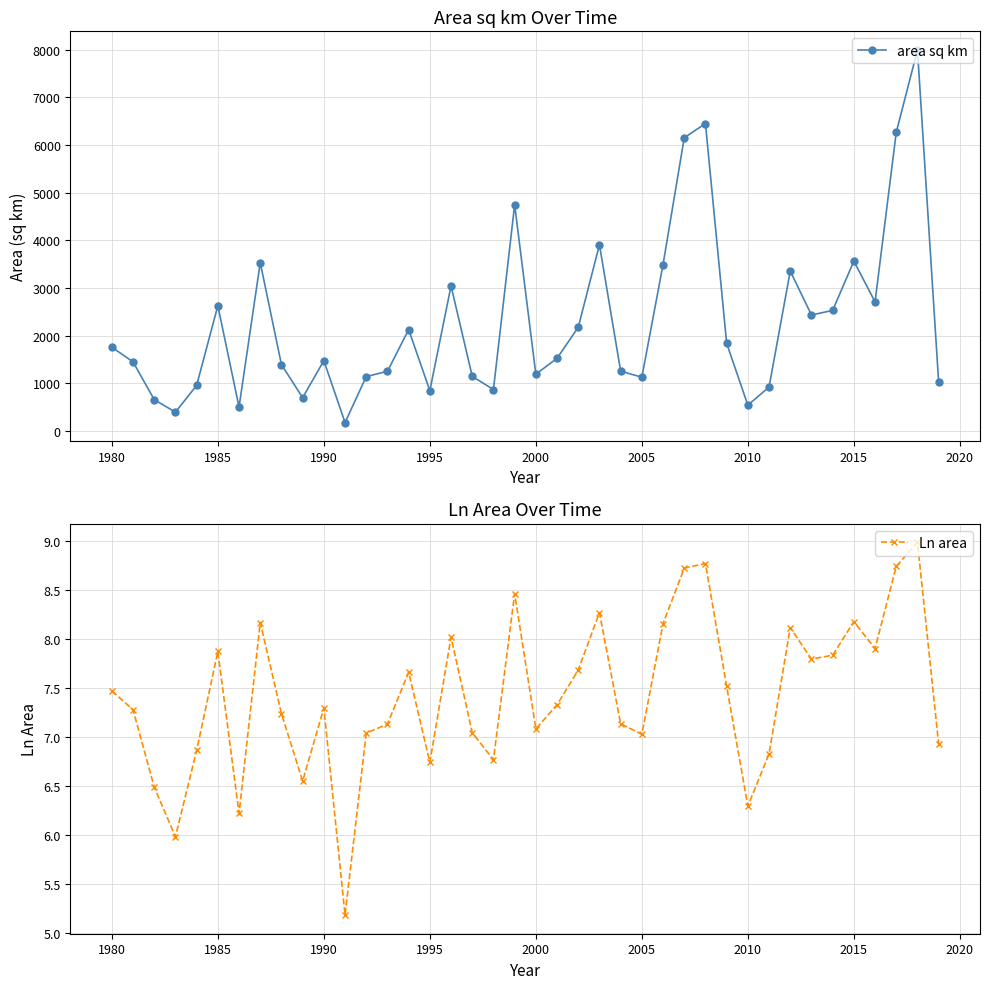

How many values in the area sq km series are below 1527?

20